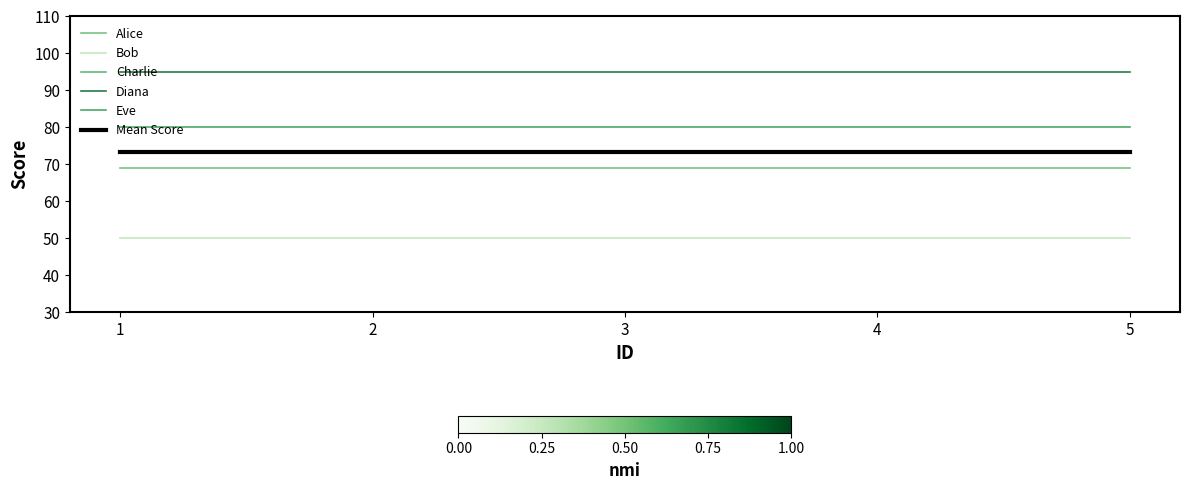

What is the value of the Diana point at the 1st from the left?

95.0